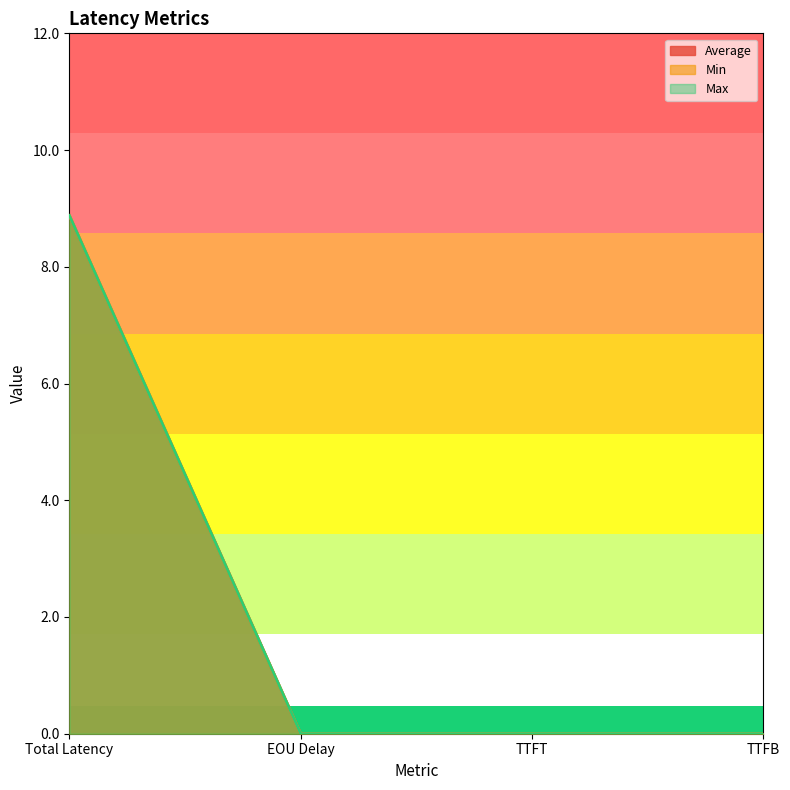

True or false: Max and Average intersect in this chart.

False